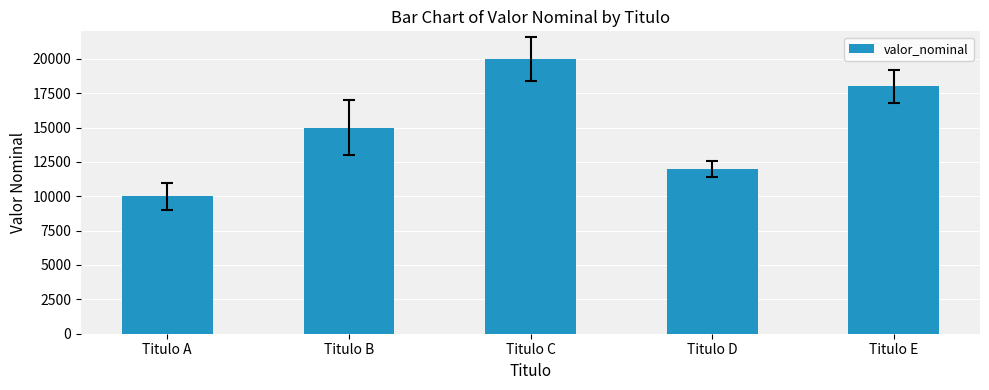

What is the sum of the values at Titulo D and Titulo B?

27000